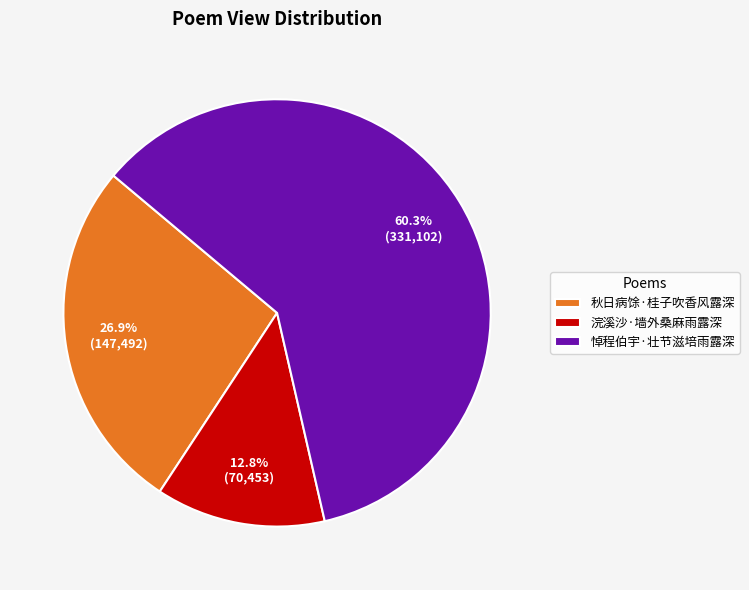

What is the ratio of the value at 浣溪沙·墙外桑麻雨露深 to the value at 秋日病馀·桂子吹香风露深?

0.5